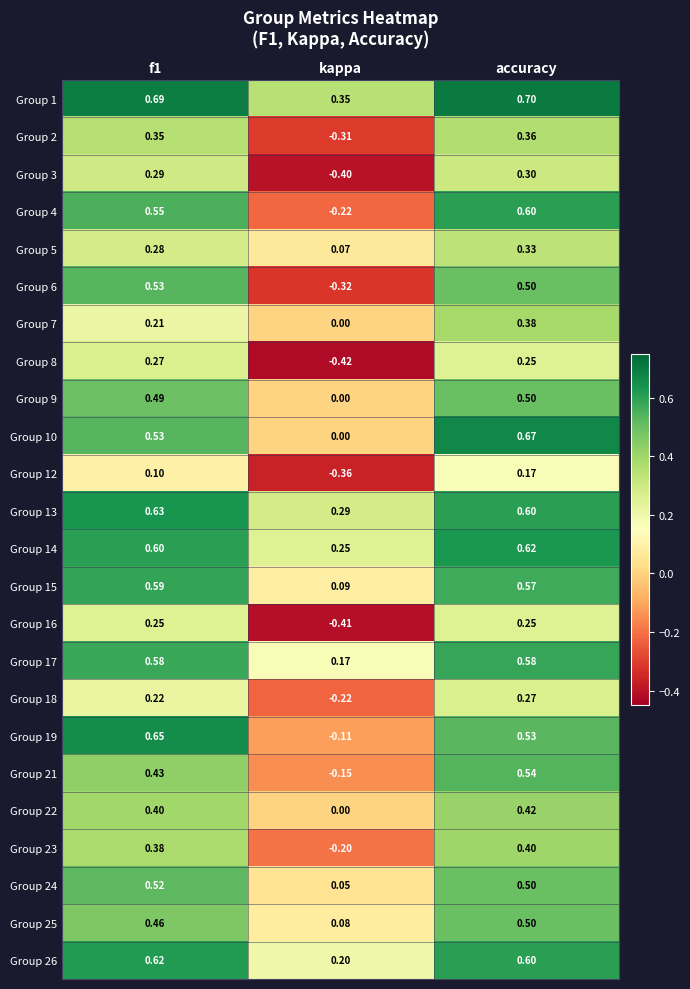

Which label corresponds to the smallest value in the chart?

kappa